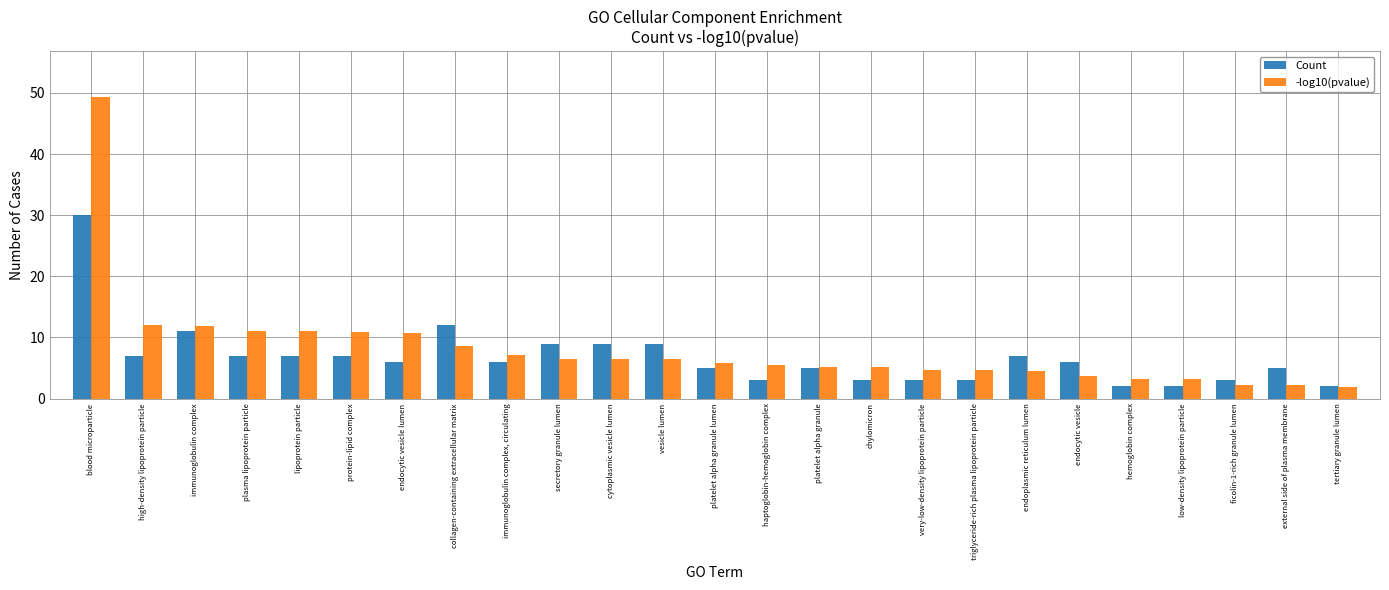

What is the sum of all Count values?

169.0